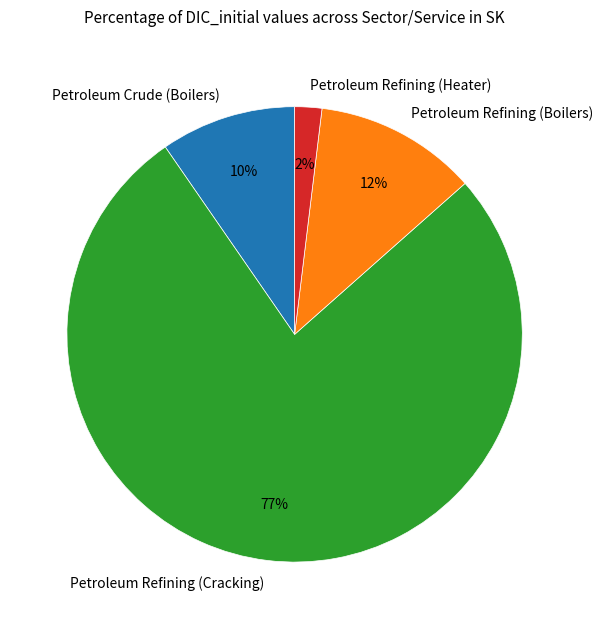

Do Petroleum Refining (Boilers) and Petroleum Crude (Boilers) together represent more than half of the pie?

No